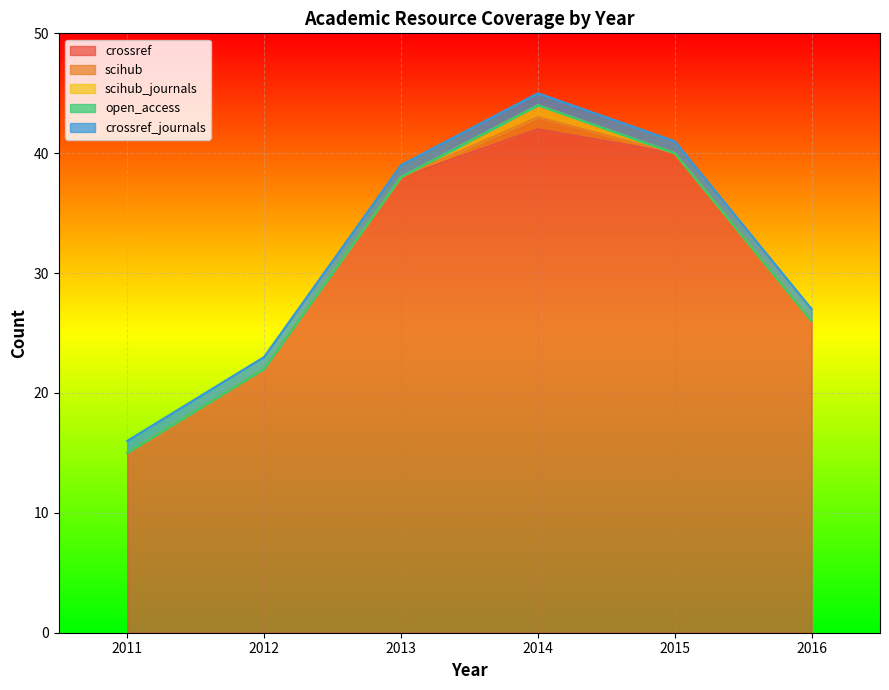

Rank the series by their maximum value, from lowest to highest.

open_access, scihub, scihub_journals, crossref_journals, crossref